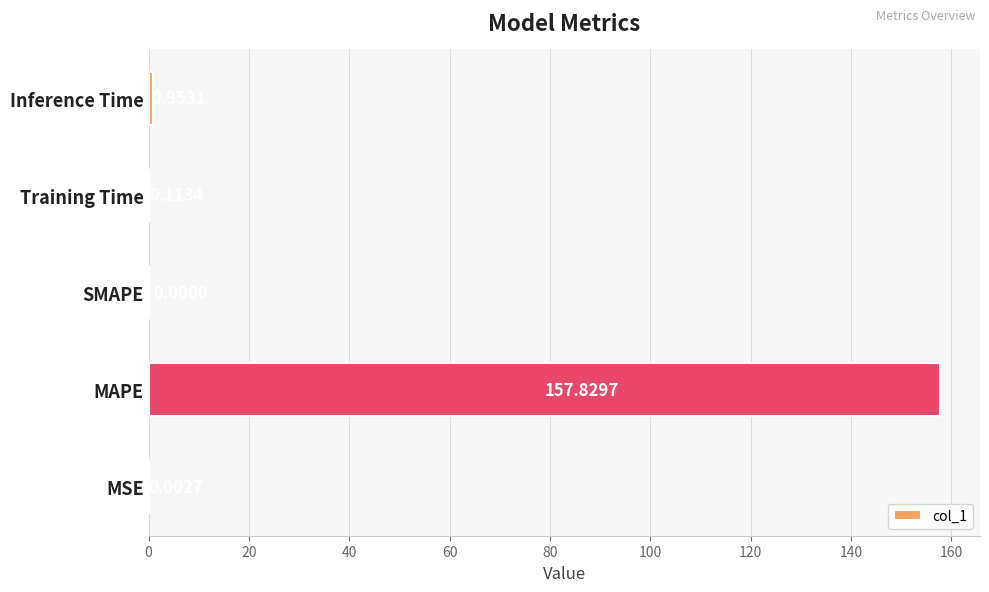

What is the sum of all values?

158.9